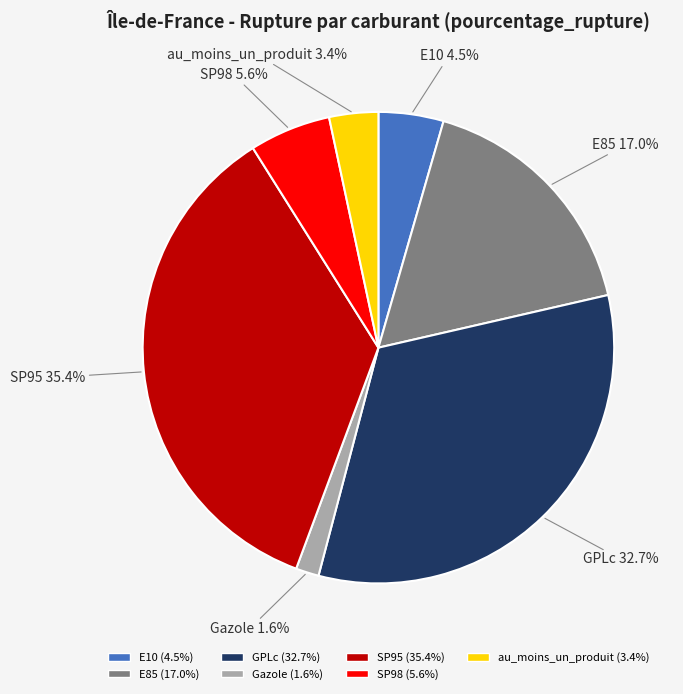

To the nearest percent, what portion does E85 represent?

17%